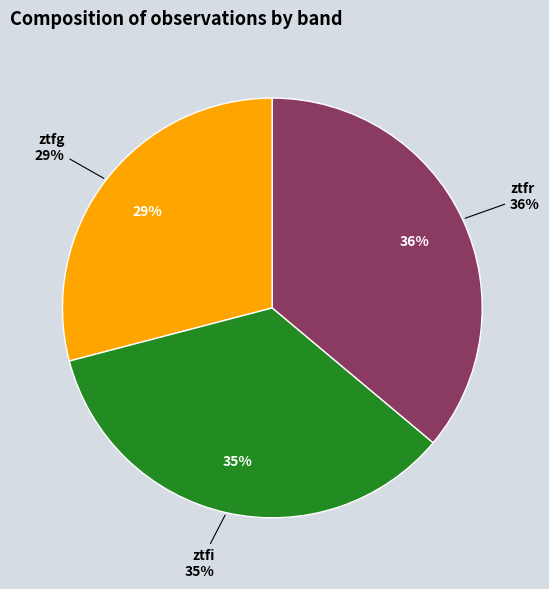

To the nearest percent, what is the difference between the largest and smallest slice percentages?

7%